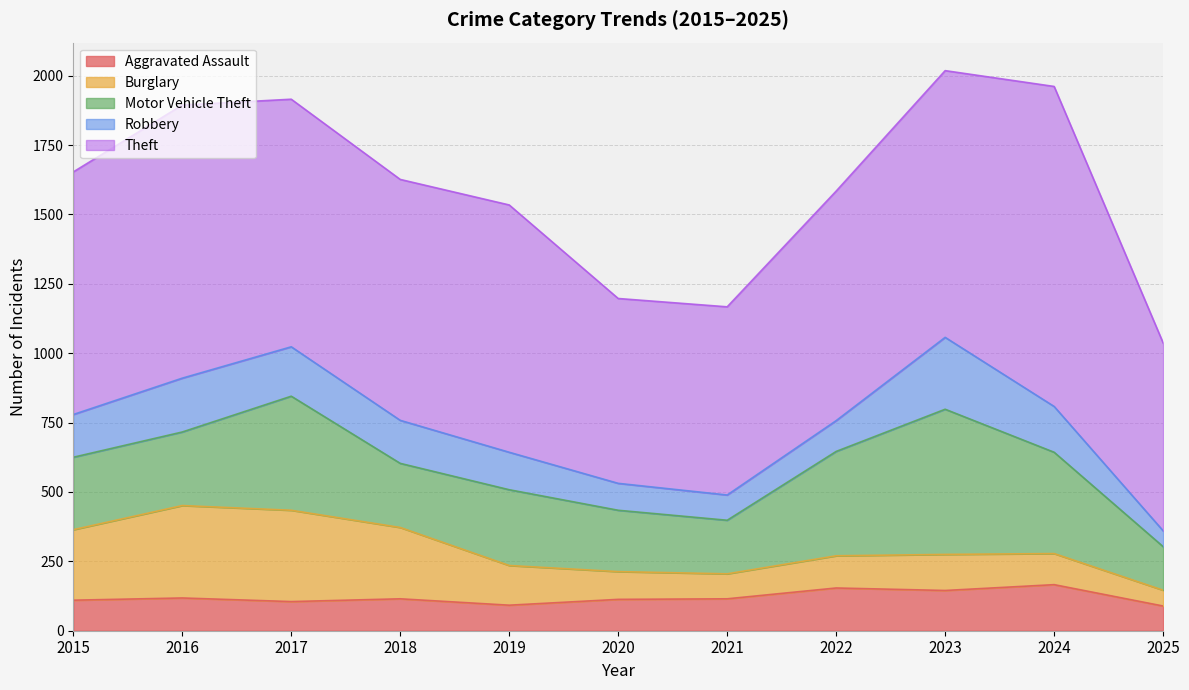

What are all the series names shown in the legend?

Aggravated Assault, Burglary, Motor Vehicle Theft, Robbery, Theft